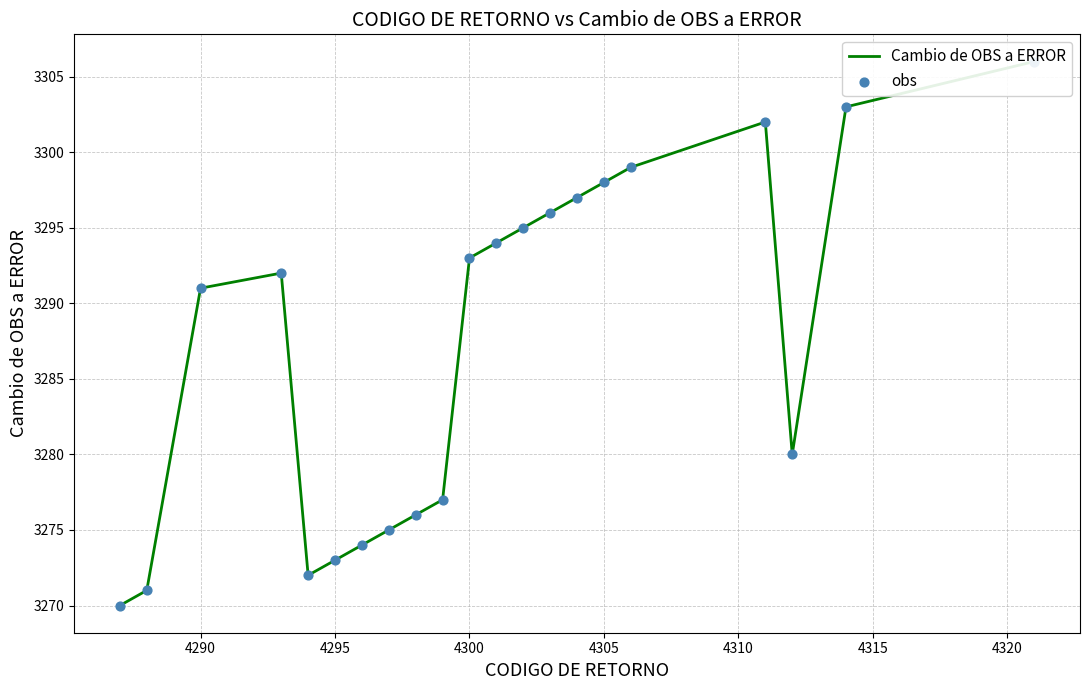

What are all the series names shown in the legend?

Cambio de OBS a ERROR, obs